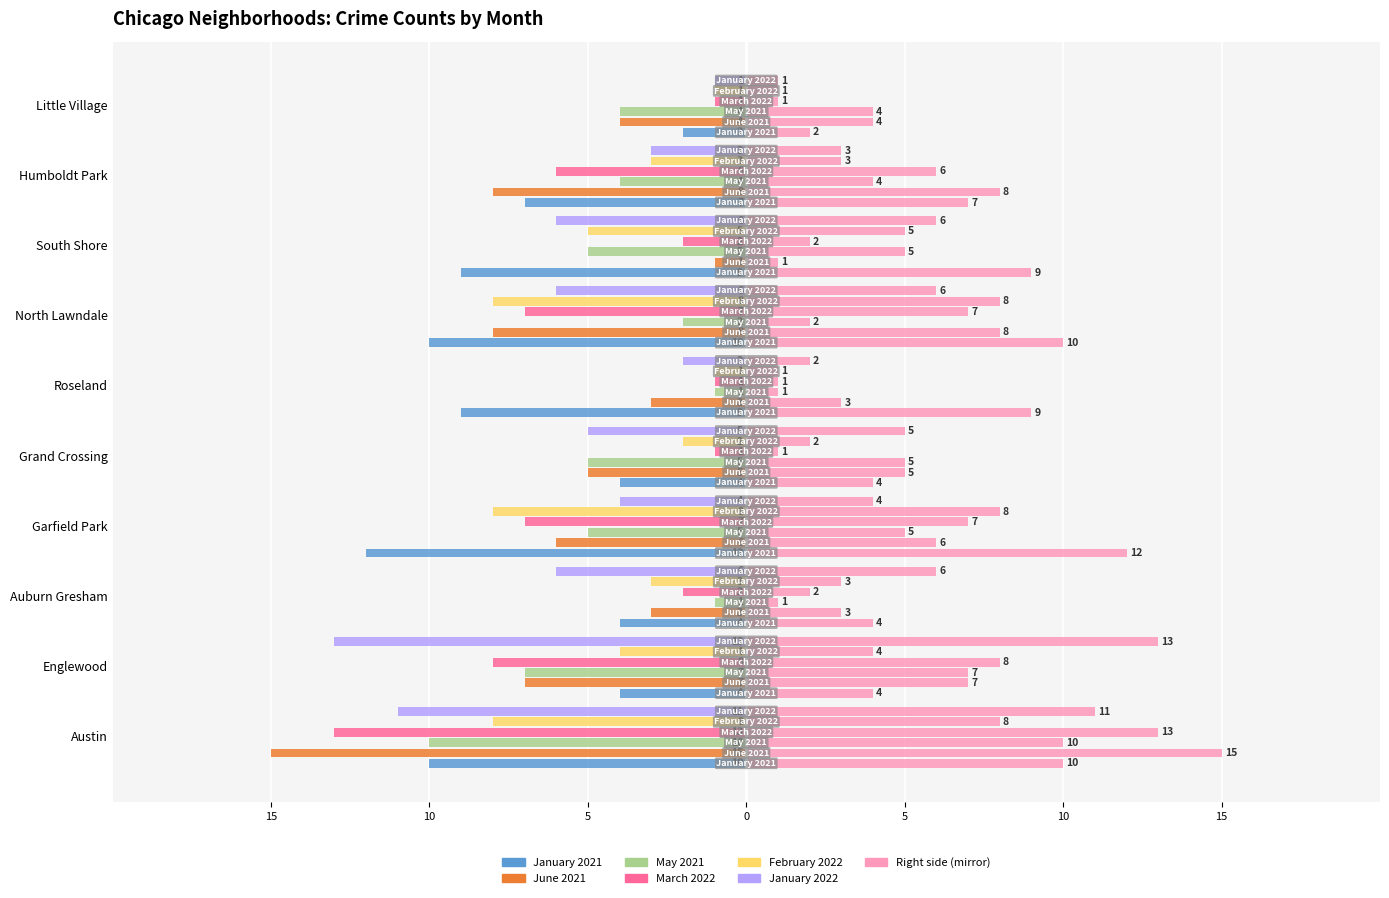

At Garfield Park, list the series in order from largest to smallest.

January 2022, May 2021, June 2021, March 2022, February 2022, January 2021